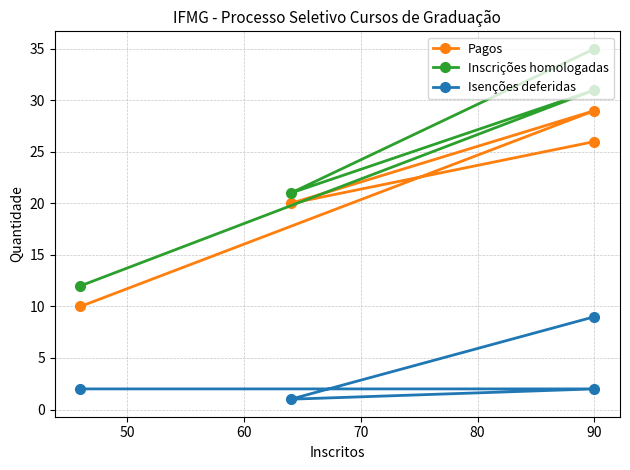

What is the minimum value for Isenções deferidas?

1